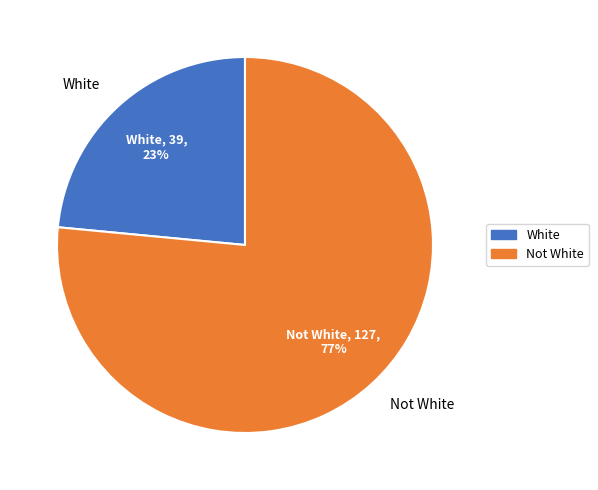

Is the sum of Not White and White greater than half?

Yes